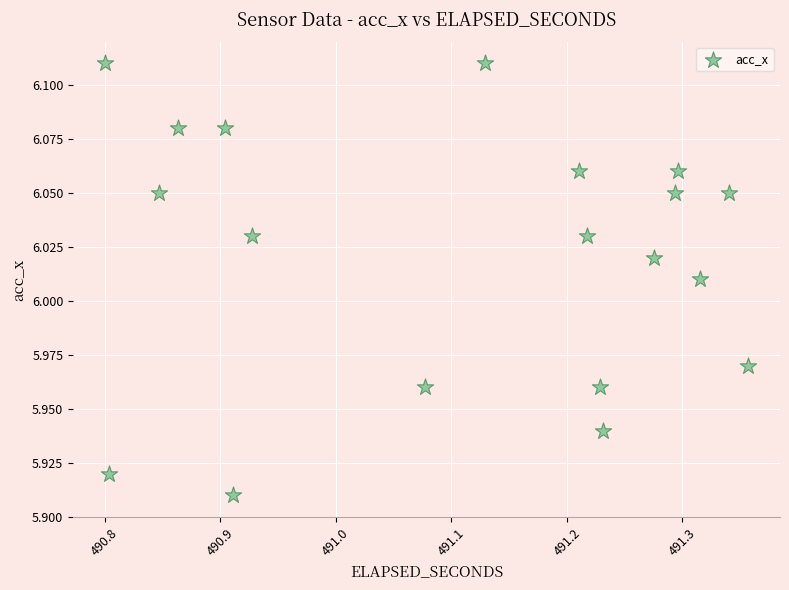

What is the range of X values (max minus min)?

0.6